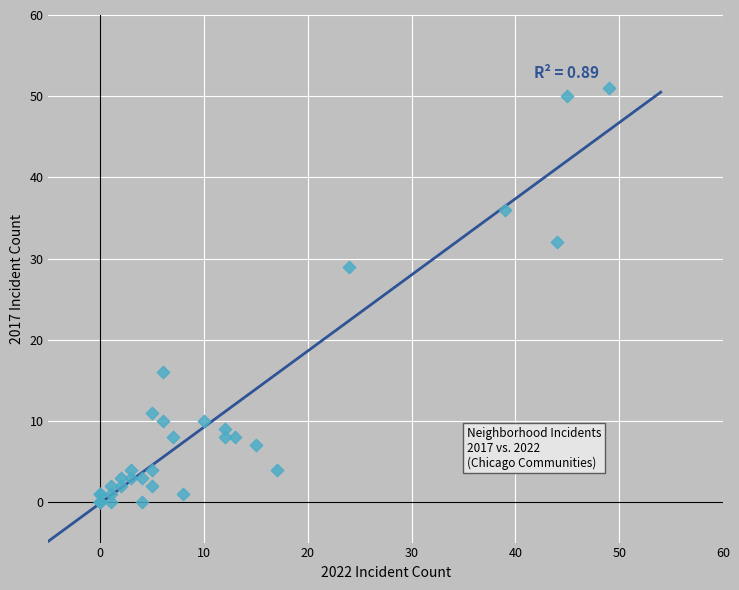

What Y value in the scatter plot is closest to 25?

29